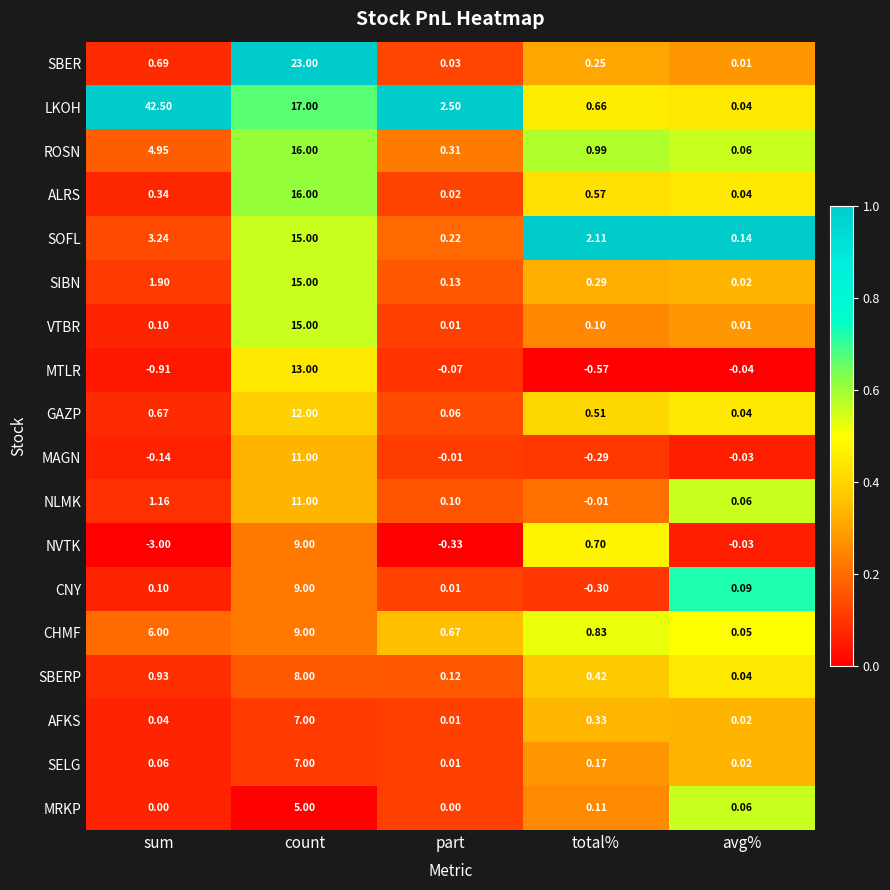

At which category is the sum across all series the highest?

count